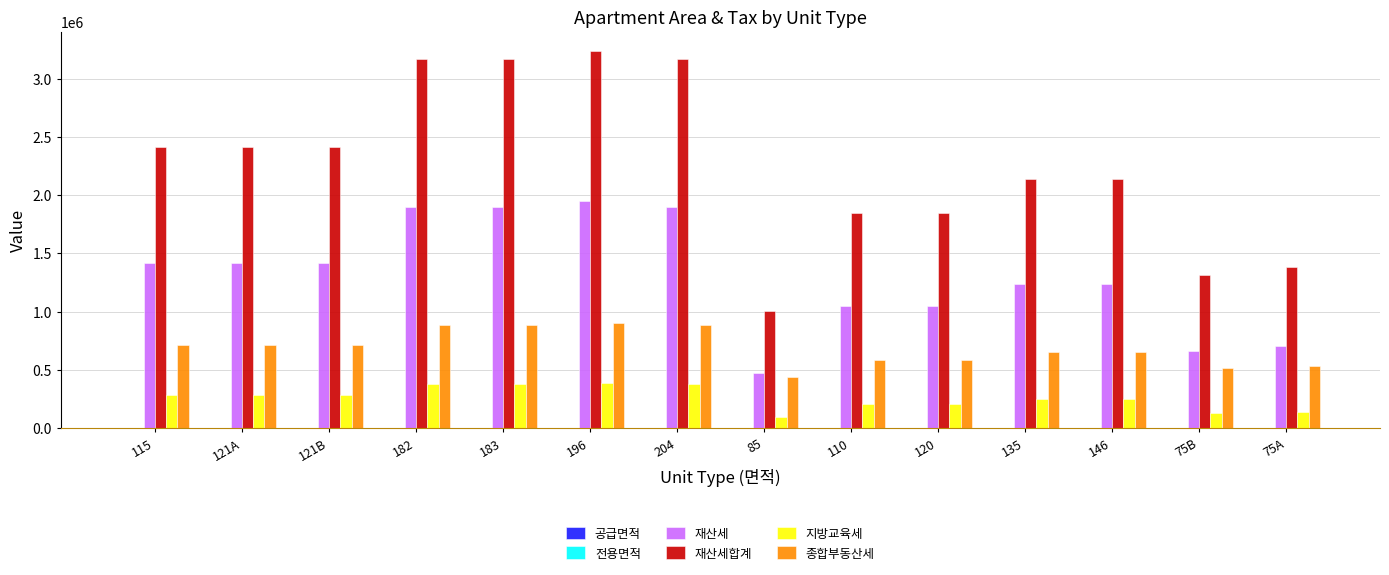

Which series changed the most between 182 and 75B?

재산세합계